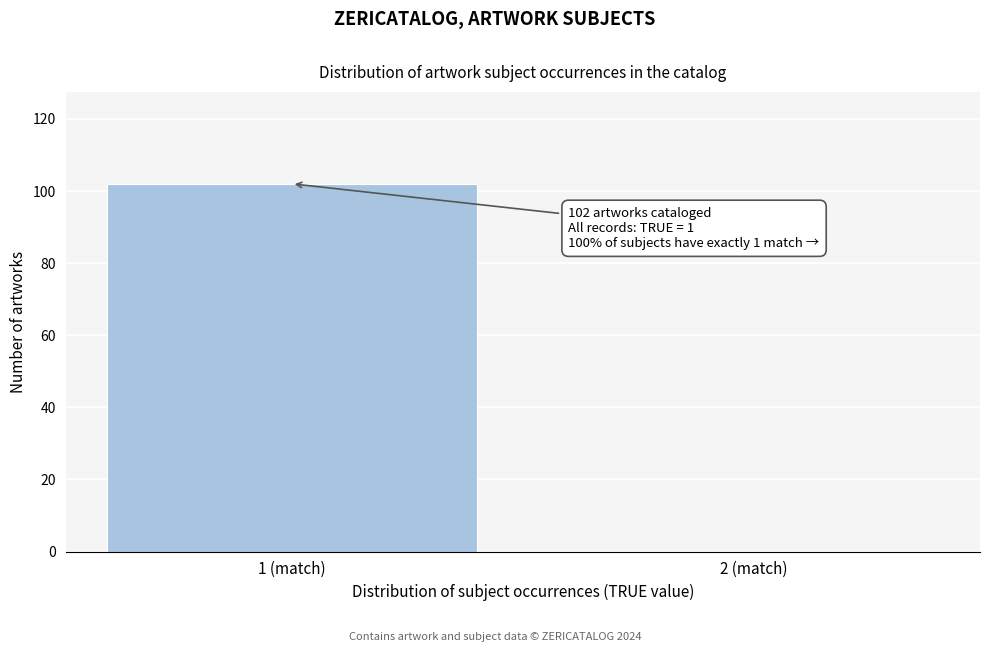

Reading left to right, transcribe all the data shown in this chart.

1 (match)=102	2 (match)=0